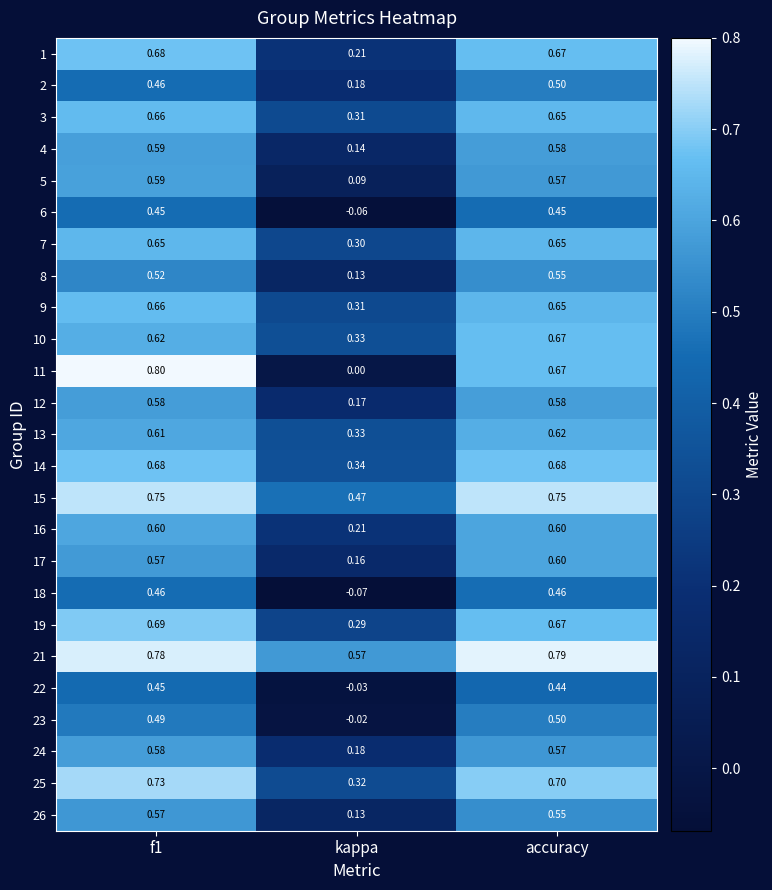

Which label corresponds to the largest value in the chart?

f1